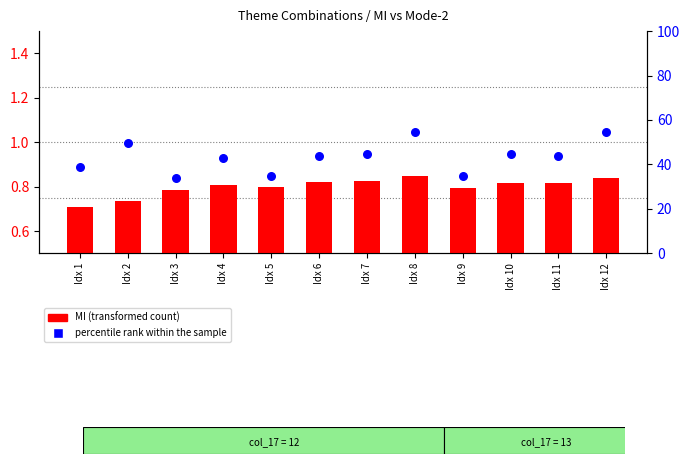

Which series reaches the minimum Y coordinate?

MI (transformed count)